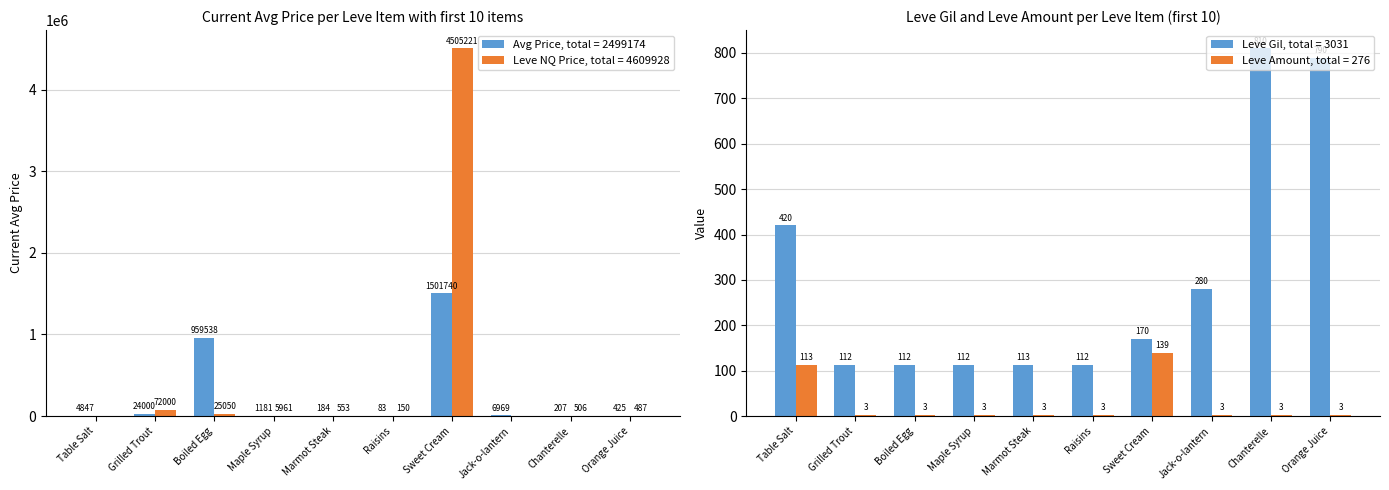

Which category has the highest value in the Leve NQ Price, total = 4609928 series?

Sweet Cream